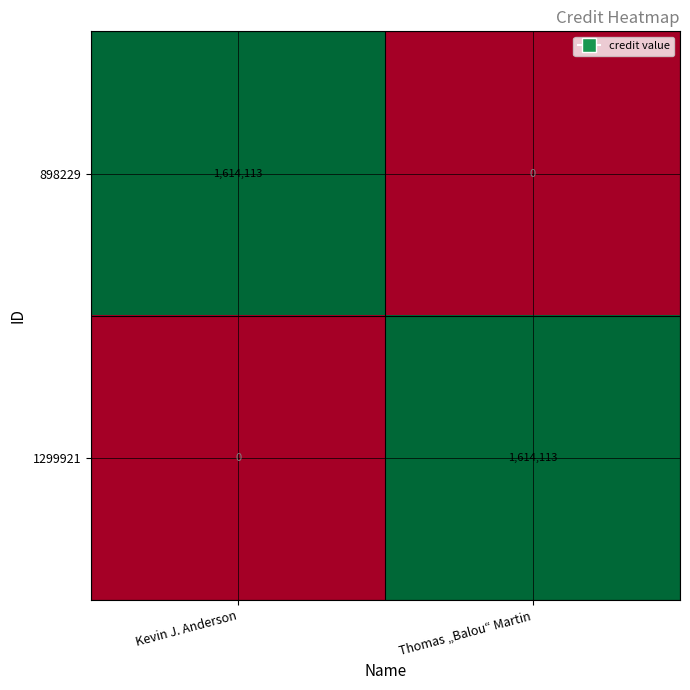

List the labels in order of 898229 value, largest first.

Kevin J. Anderson, Thomas „Balou“ Martin